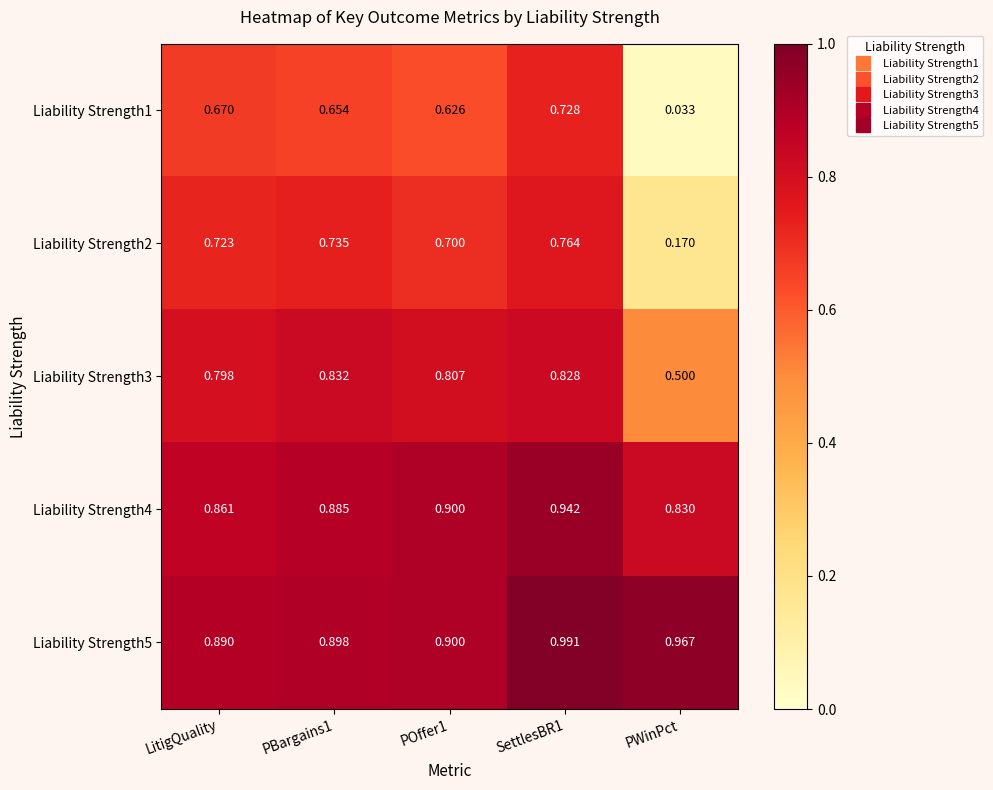

Rank the series at PBargains1 from highest to lowest value.

Liability Strength5, Liability Strength4, Liability Strength3, Liability Strength2, Liability Strength1